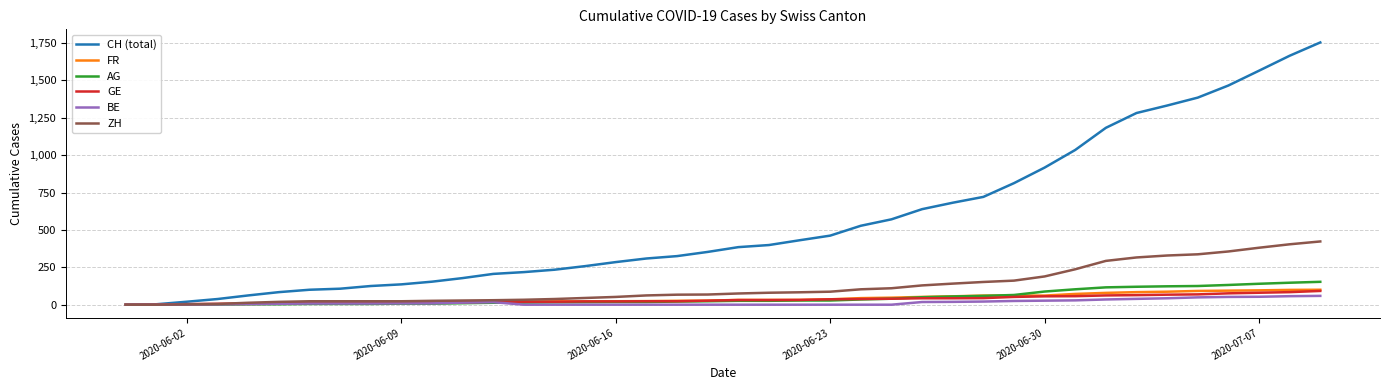

Is this an area chart (filled region under the line)?

No